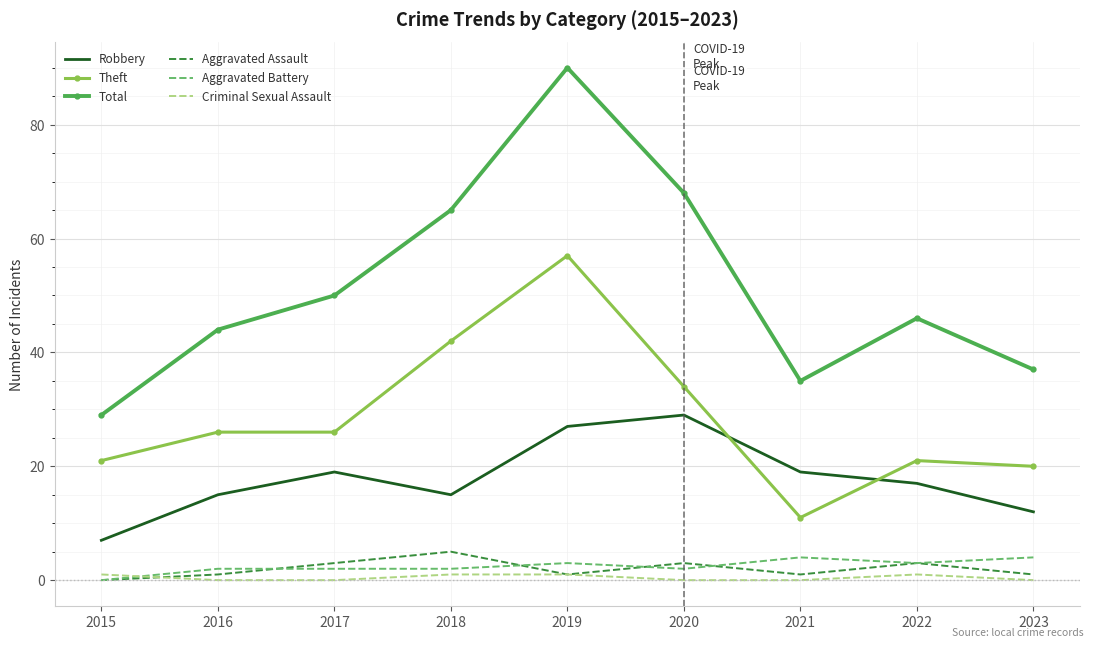

Which series has the widest spread of values?

Total